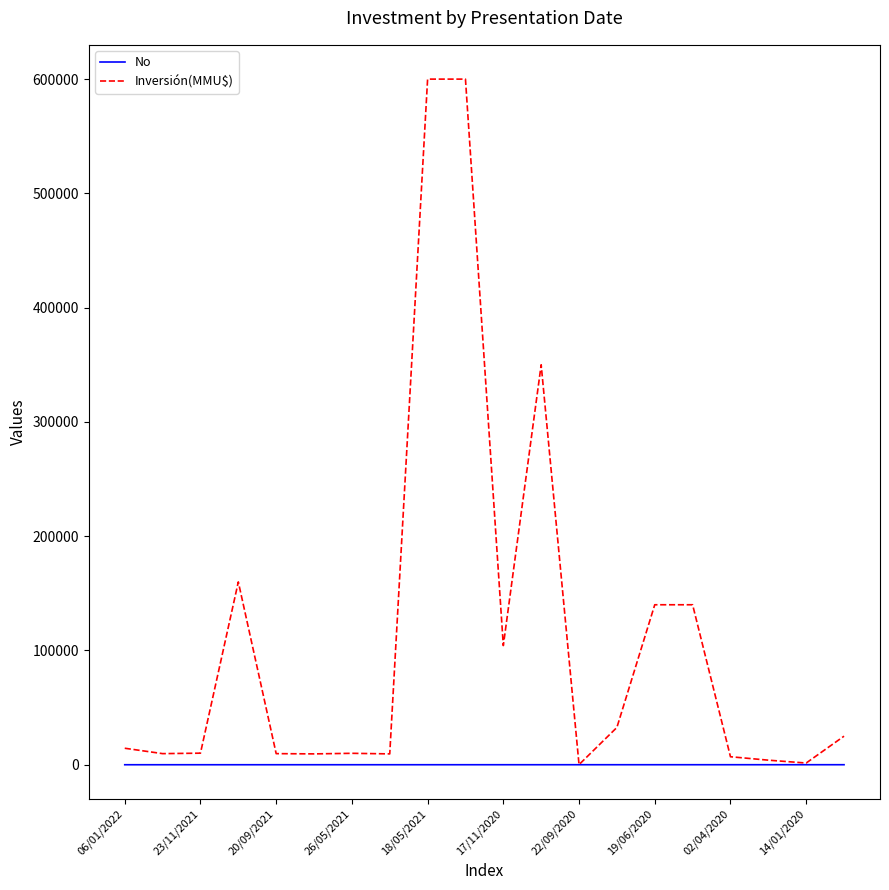

What are all the series names shown in the legend?

No, Inversión(MMU$)